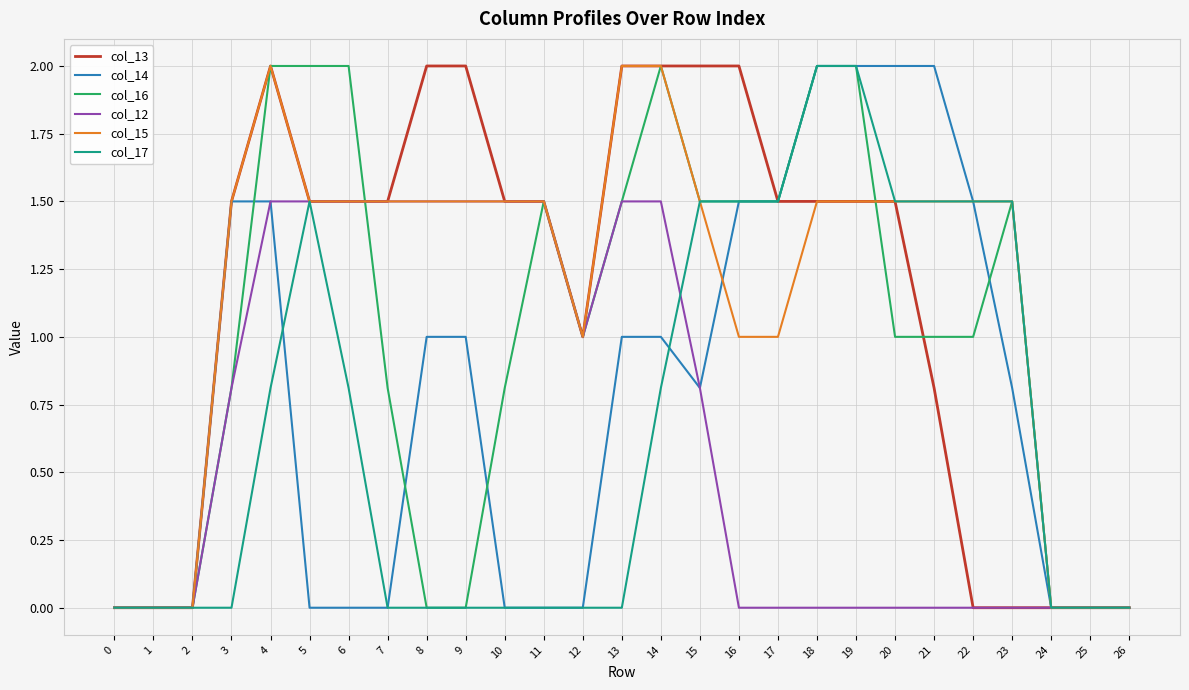

Does the chart have visible grid lines?

Yes